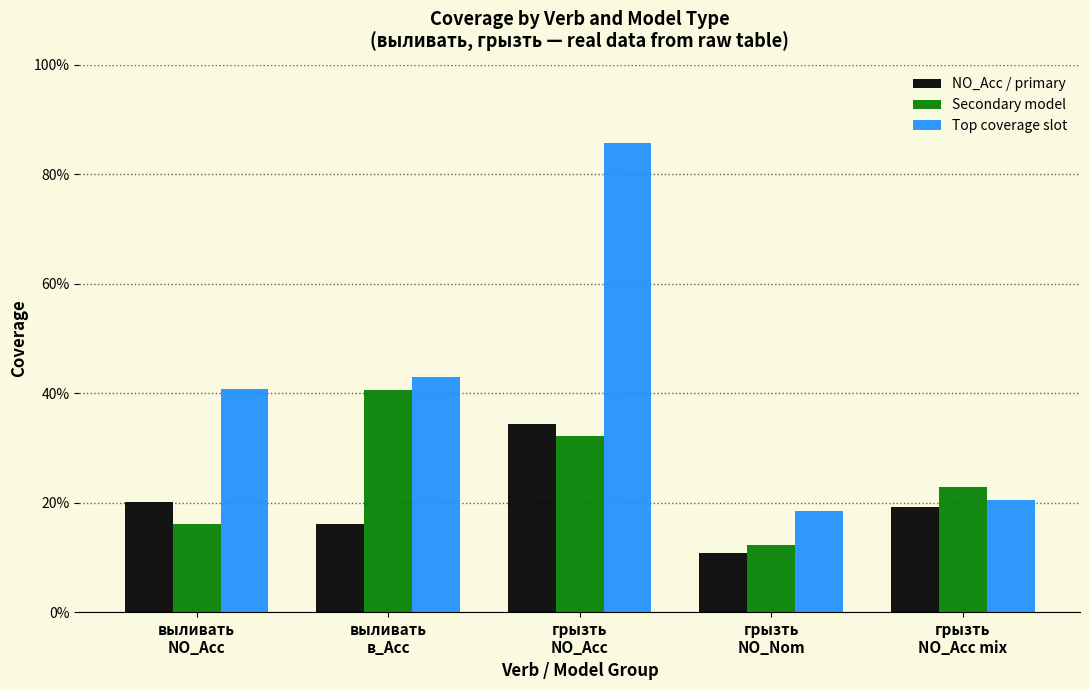

What is the approximate value of Secondary model at выливать
NO_Acc?

0.2